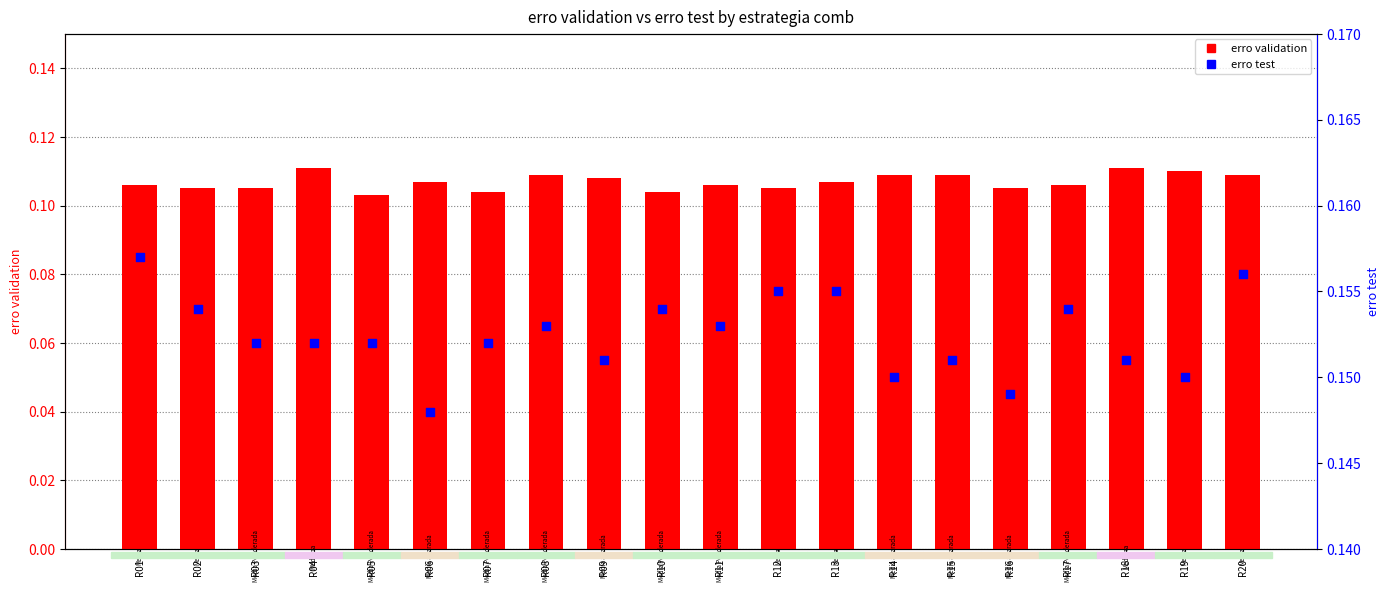

Which series contains the highest Y value?

erro test